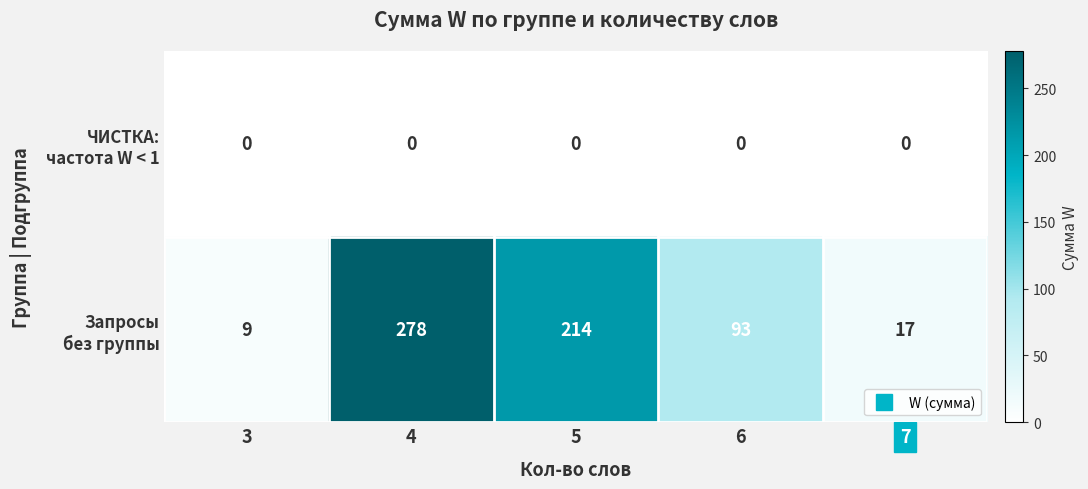

What is the difference between the highest and lowest values at 4?

278